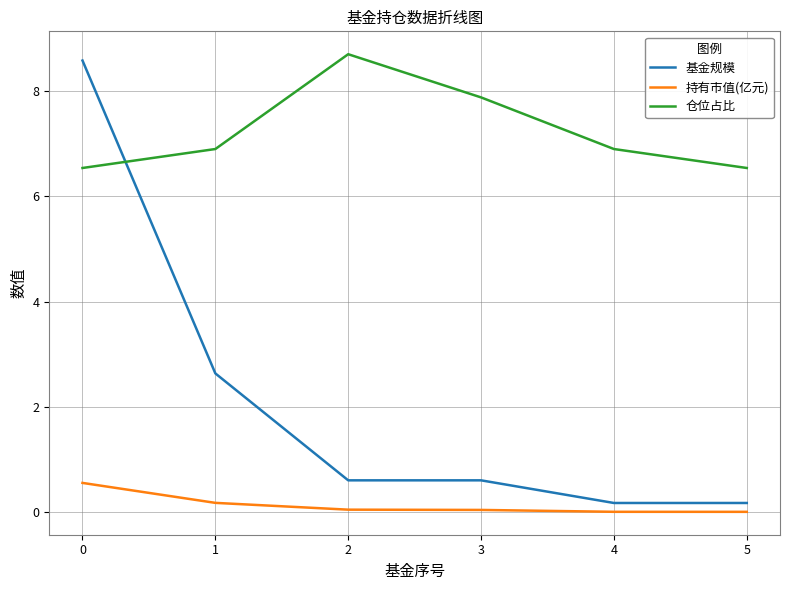

Which series has the largest total across all categories?

仓位占比